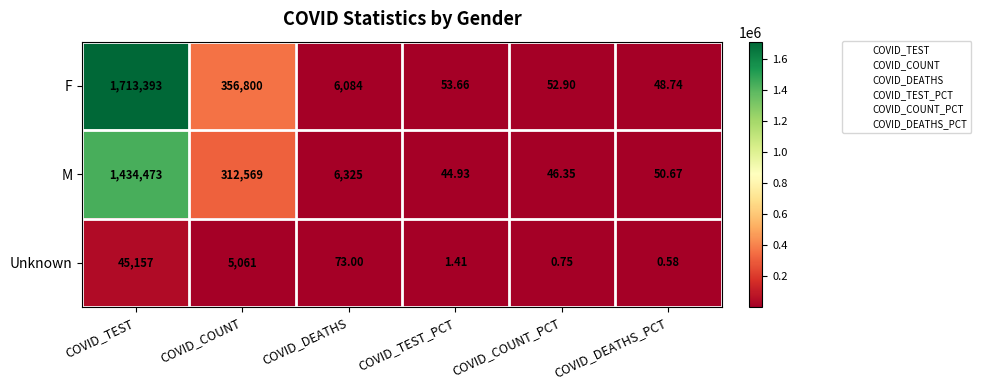

Rank the series at COVID_DEATHS from highest to lowest value.

M, F, Unknown